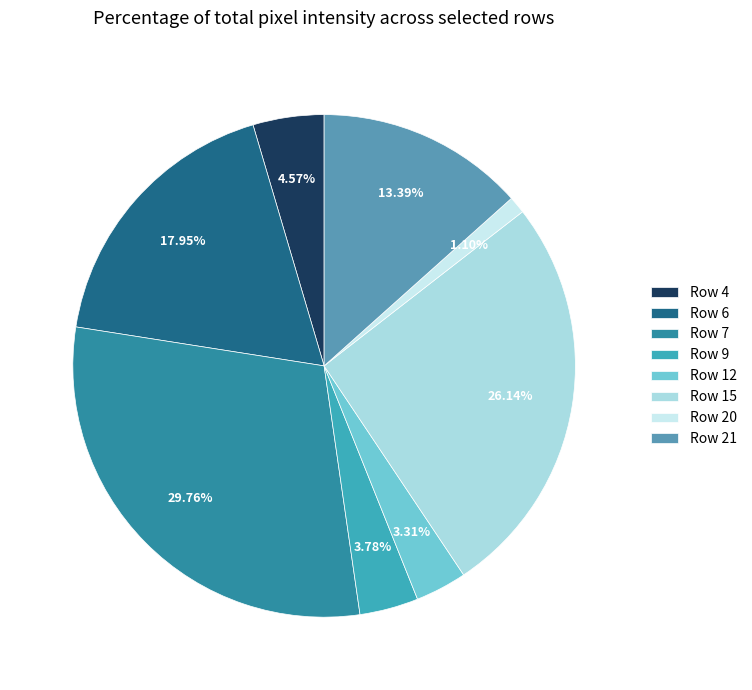

How many slices are in this pie chart?

8